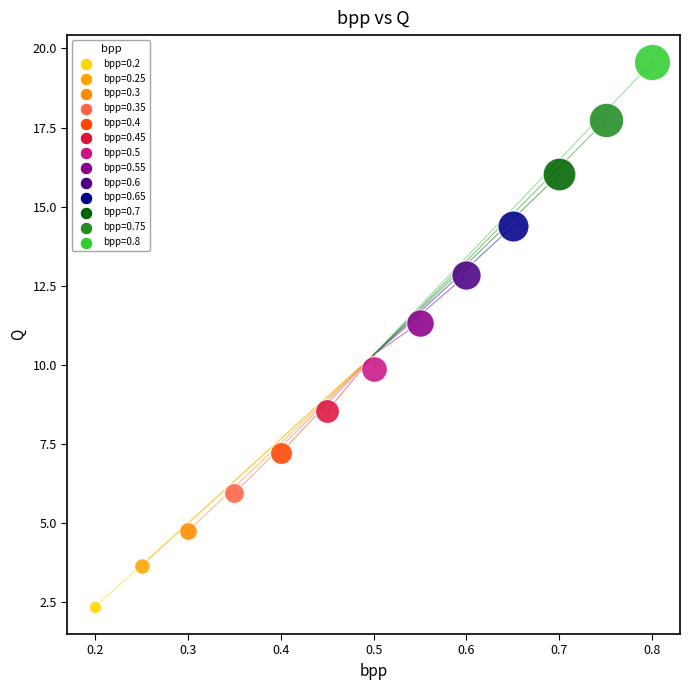

What are all the series names shown in the legend?

bpp=0.2, bpp=0.25, bpp=0.3, bpp=0.35, bpp=0.4, bpp=0.45, bpp=0.5, bpp=0.55, bpp=0.6, bpp=0.65, bpp=0.7, bpp=0.75, bpp=0.8